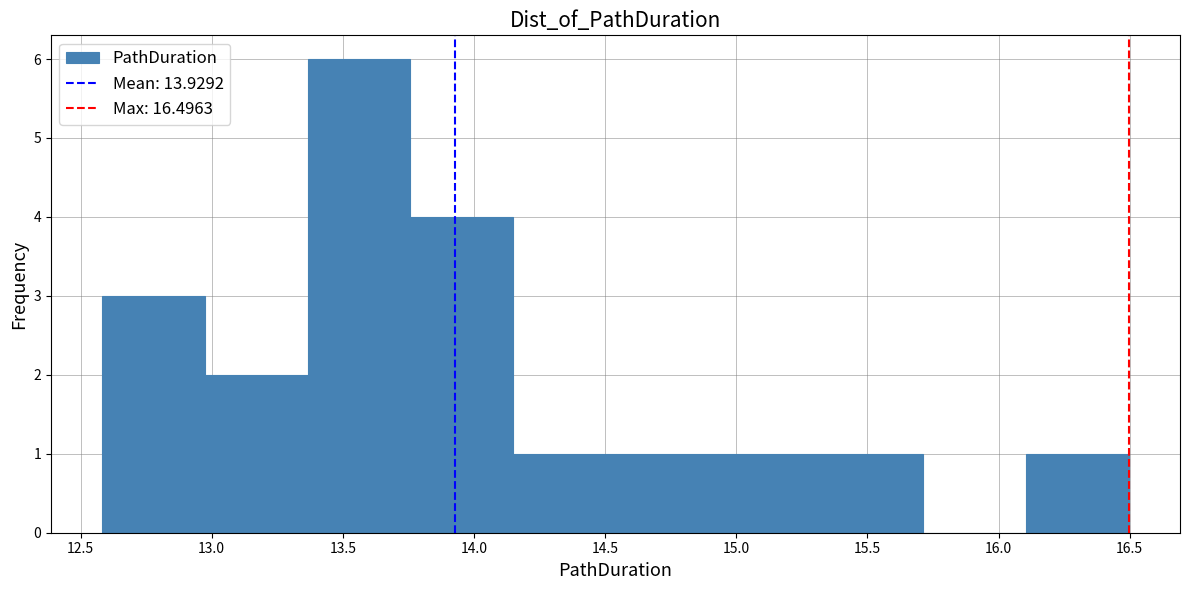

Reading left to right, transcribe this chart: for each bar, give the range it covers on the x-axis and its height. Neither the bar edges nor the heights are printed on the chart, so give them approximately, as read against the axes.

12.60 to 12.95: 3
12.95 to 13.35: 2
13.35 to 13.75: 6
13.75 to 14.15: 4
14.15 to 14.55: 1
14.55 to 14.95: 1
14.95 to 15.30: 1
15.30 to 15.70: 1
15.70 to 16.10: 0
16.10 to 16.50: 1